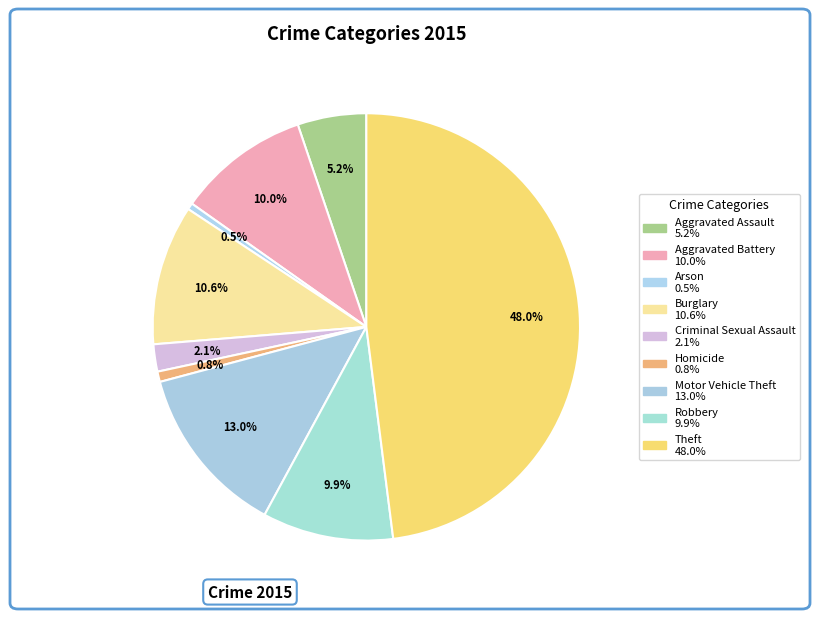

The Arson slice represents 1% of the pie. True or false?

False